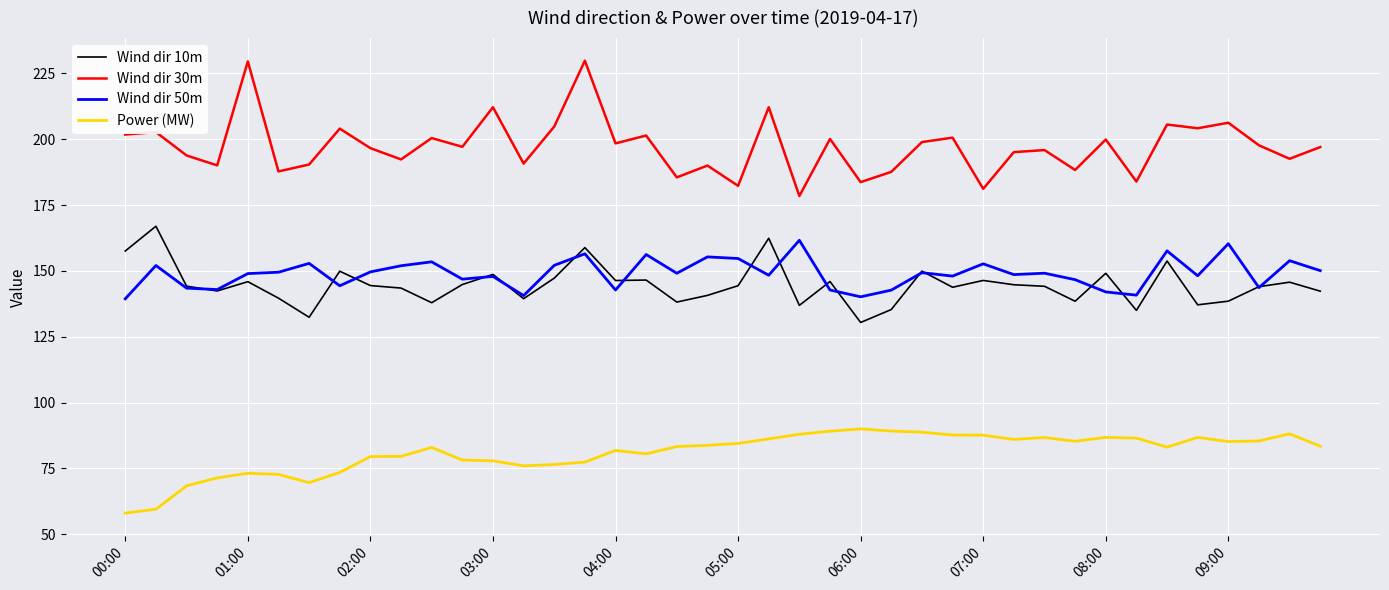

What is the average value of the Wind dir 50m series?

149.0